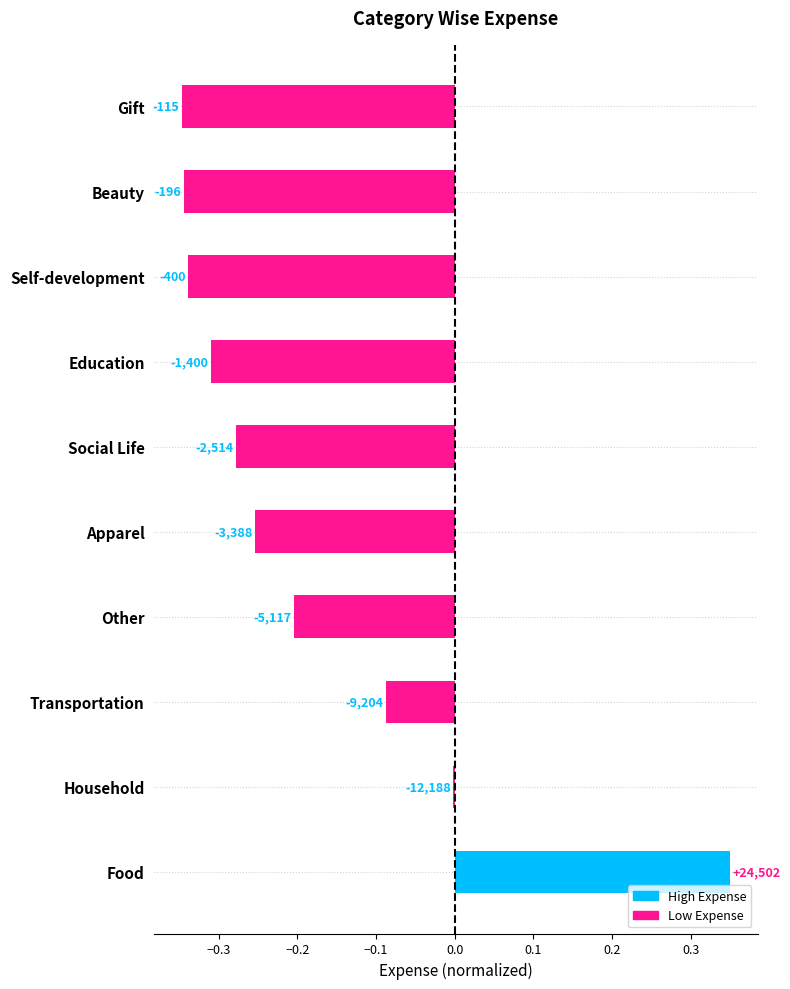

What is the smallest value displayed?

-0.3